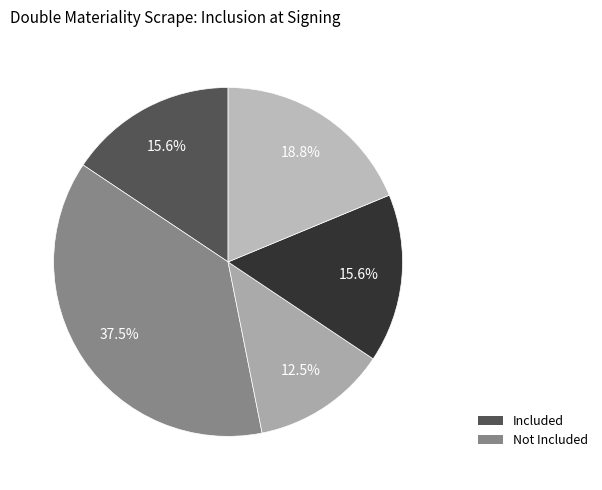

How many slices are in this pie chart?

5